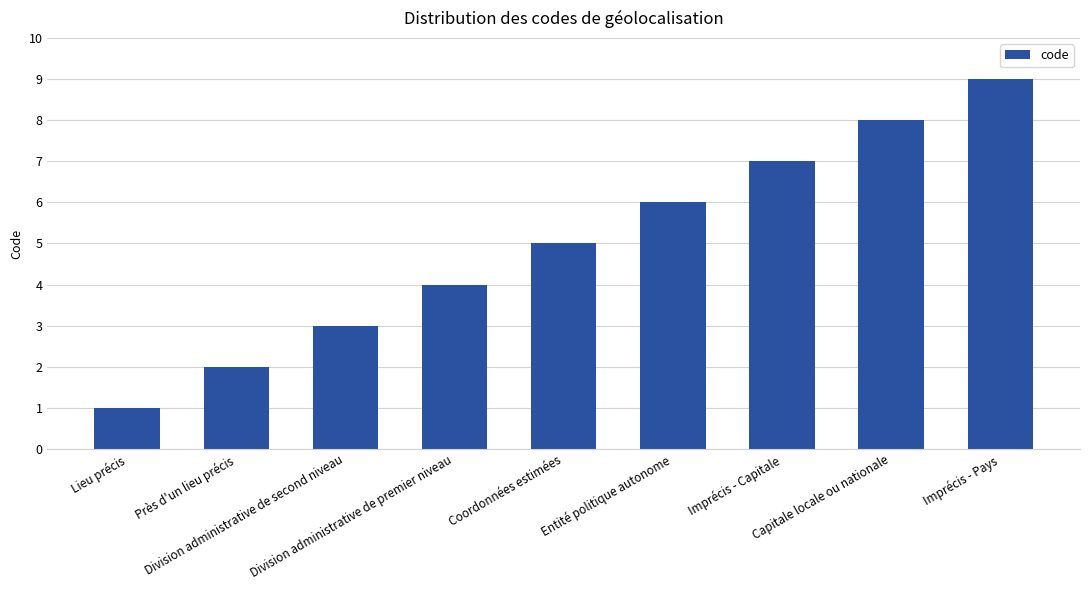

What is the label of the 2nd bar from the right?

Capitale locale ou nationale